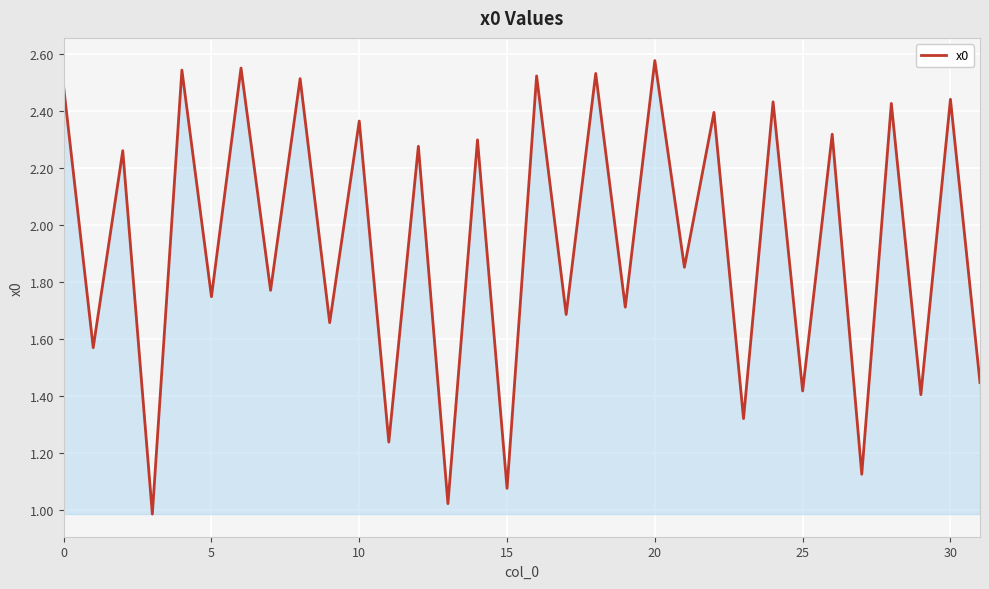

How many lines are shown in the chart?

1